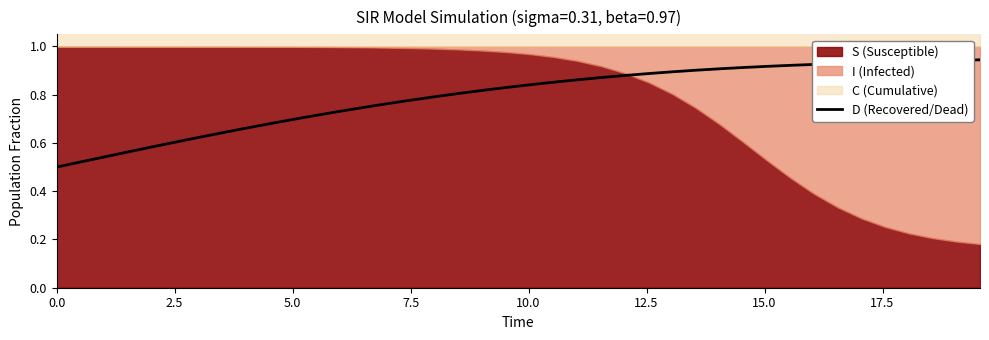

Reading left to right, transcribe all the data shown in this chart.

0.5	0.5	0.5	0.6	0.6	0.6	0.6	0.6	0.7	0.7	0.7	0.7	0.7	0.7	0.8	0.8	0.8	0.8	0.8	0.8	0.8	0.9	0.9	0.9	0.9	0.9	0.9	0.9	0.9	0.9	0.9	0.9	0.9	0.9	0.9	0.9	0.9	0.9	0.9	0.9